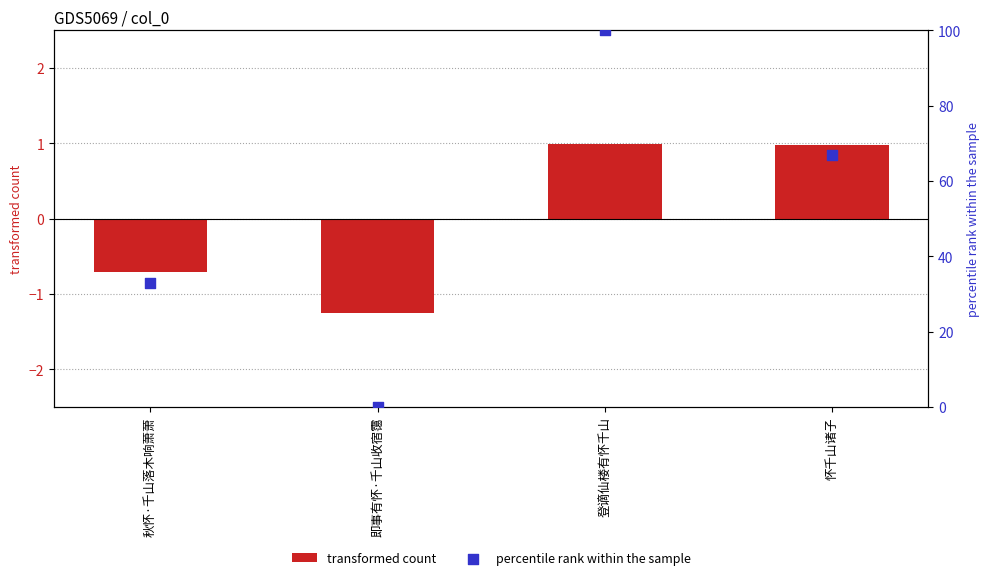

At which category is the sum across all series the highest?

登谪仙楼有怀千山